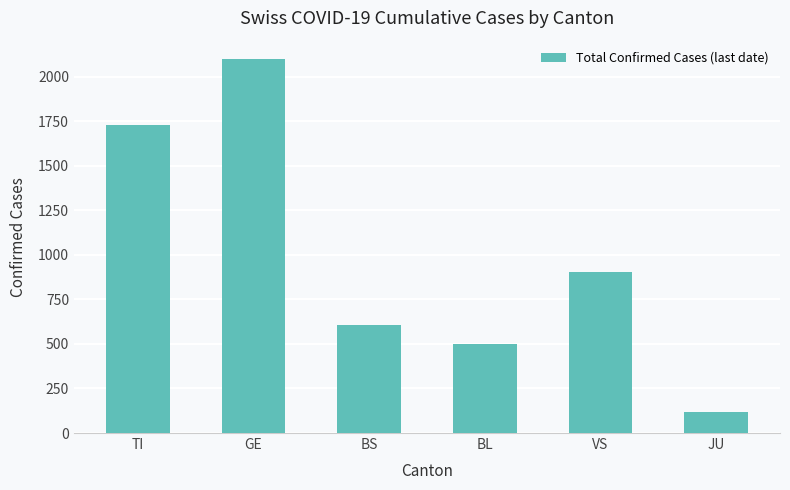

Are the bars horizontal?

No